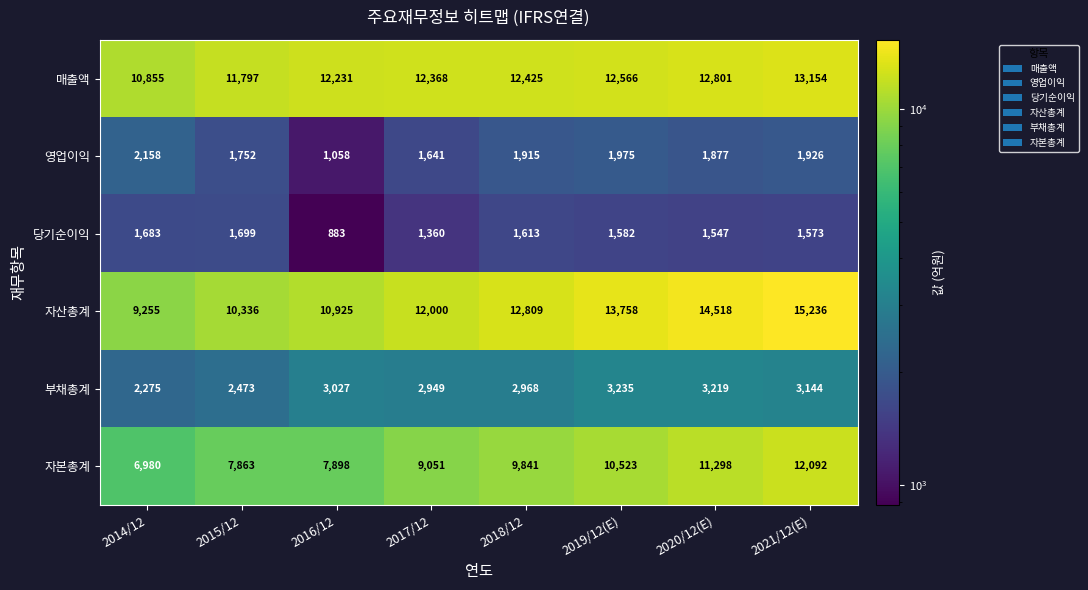

At which category is the sum across all series the highest?

2021/12(E)